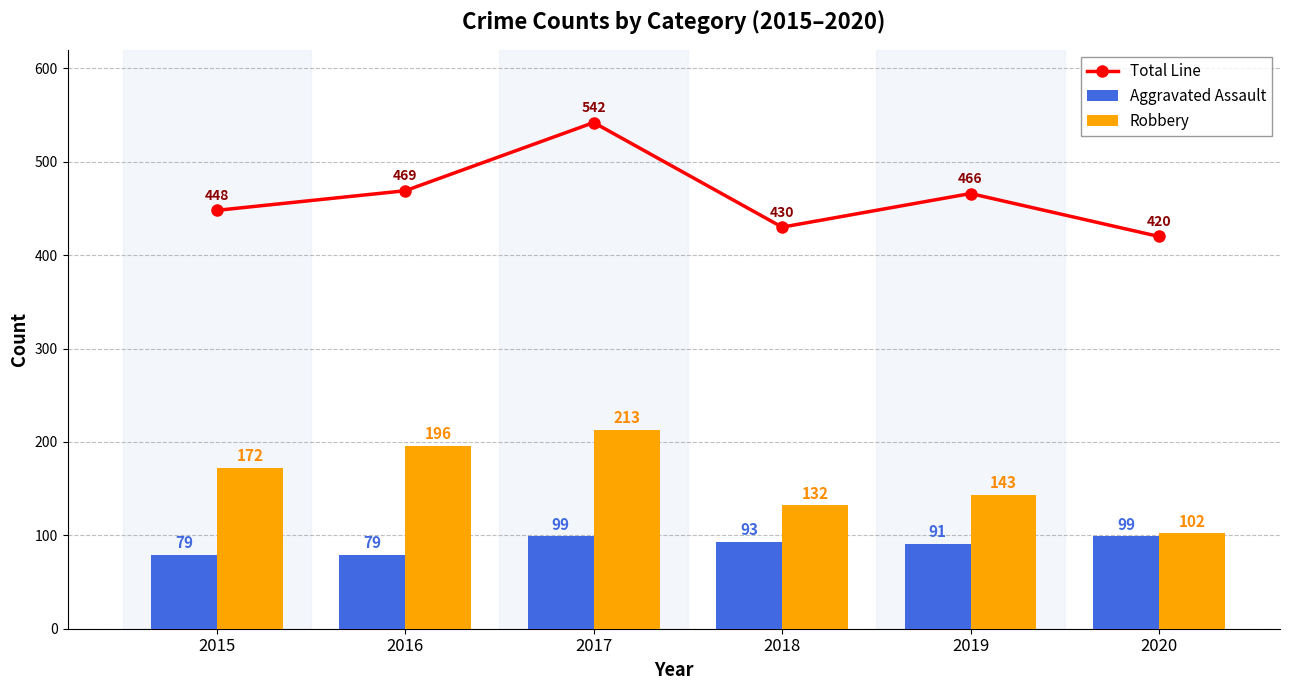

How many data points in Aggravated Assault are above 93?

2